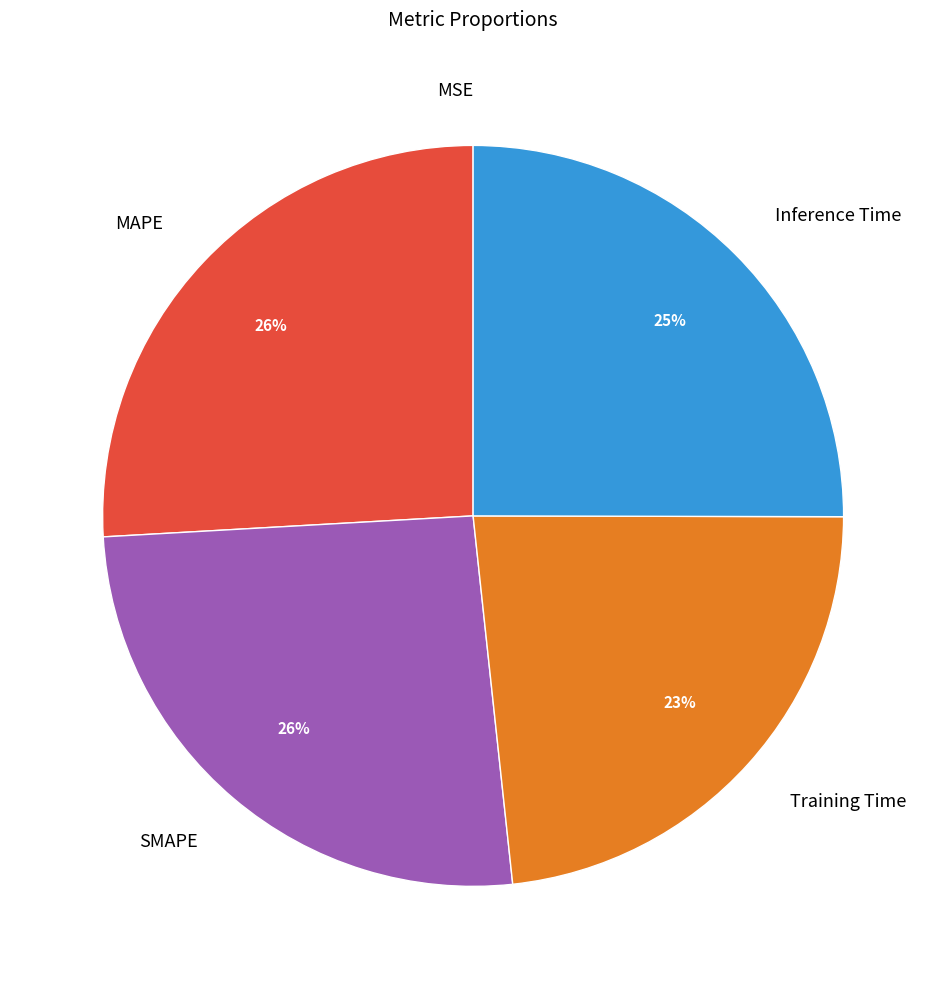

Does SMAPE represent more than half of the total?

No